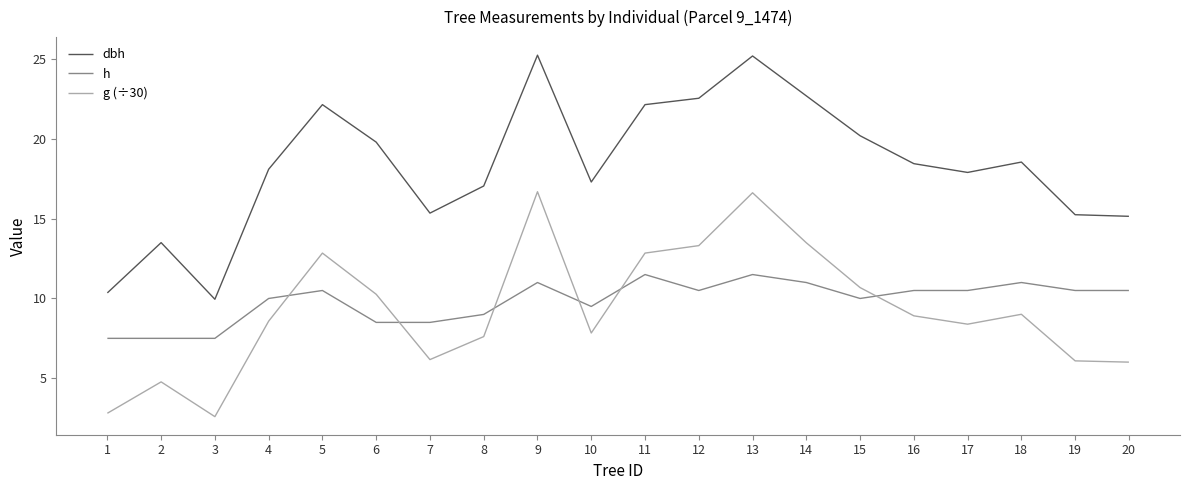

True or false: h and dbh cross at least once.

False